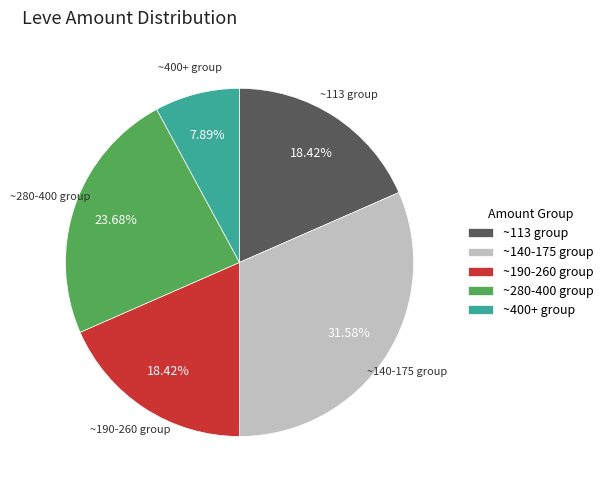

Combined, do ~280-400 group and ~140-175 group account for over 50%?

Yes